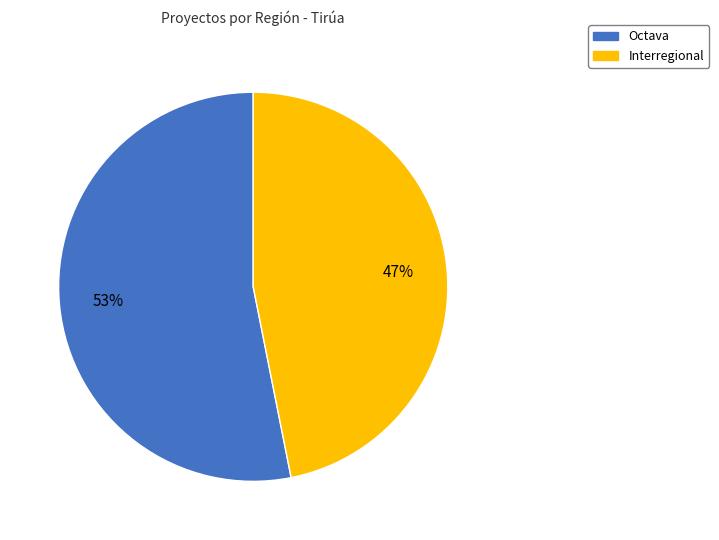

True or false: Octava accounts for 53% of the total.

True